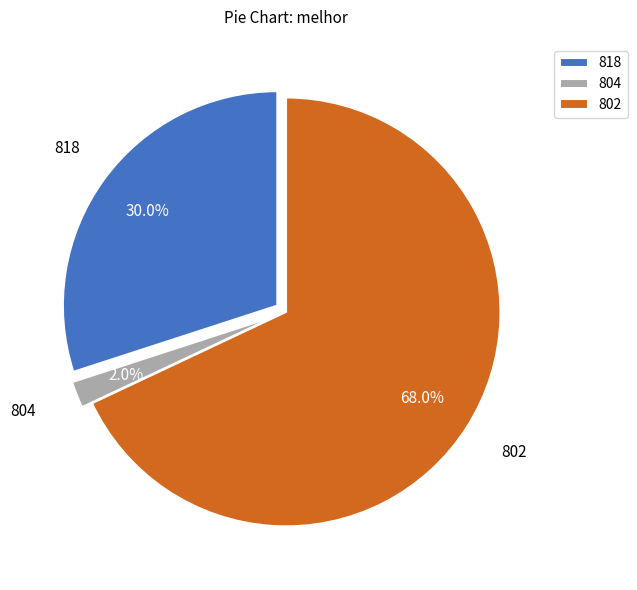

To the nearest percent, what is the average slice percentage?

33%